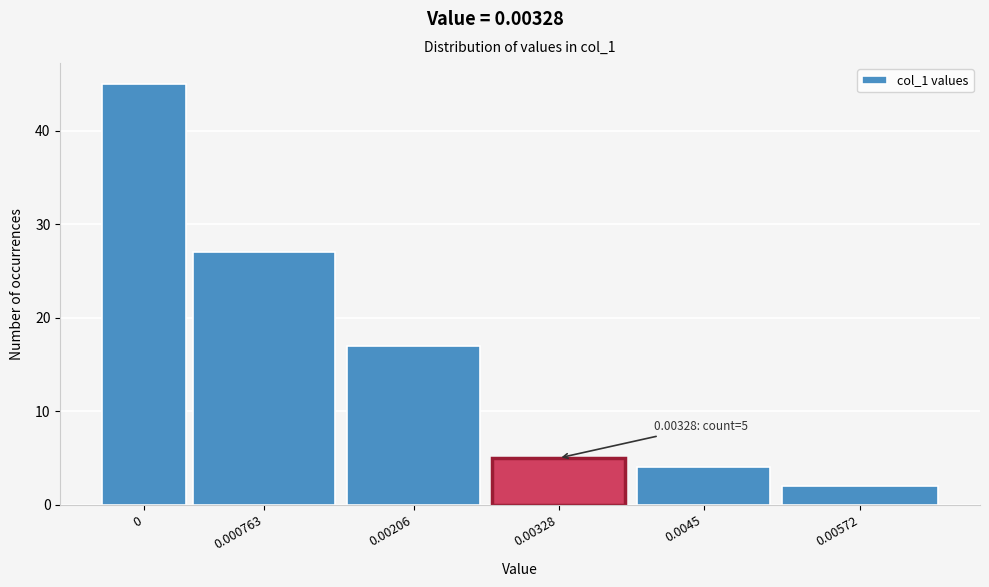

Reading right to left, list all the values displayed in this chart.

0.00572=2	0.0045=4	0.00328=5	0.00206=17	0.000763=27	0=45